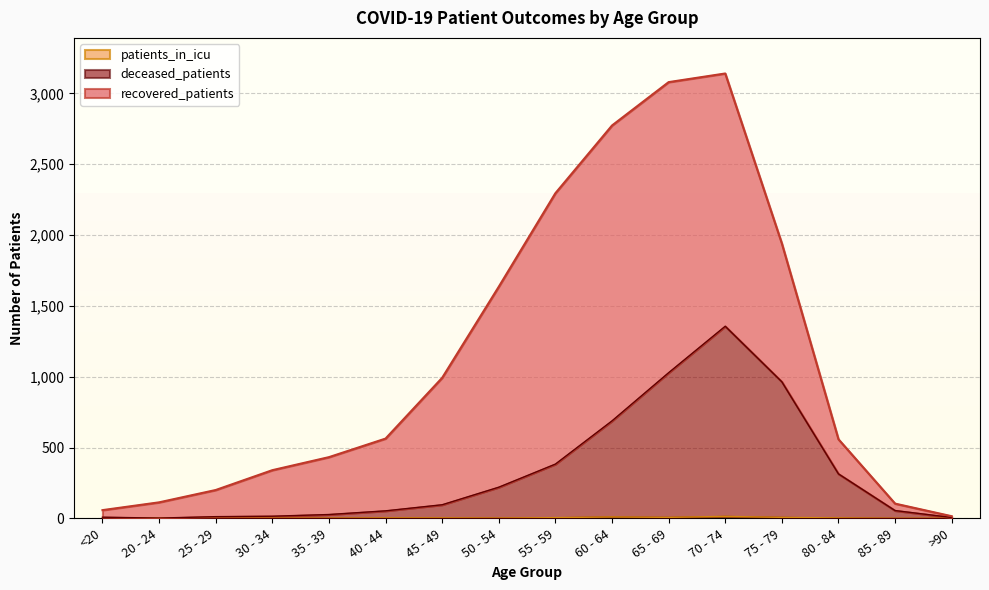

What is the difference between the patients_in_icu values at 75 - 79 and 60 - 64?

3